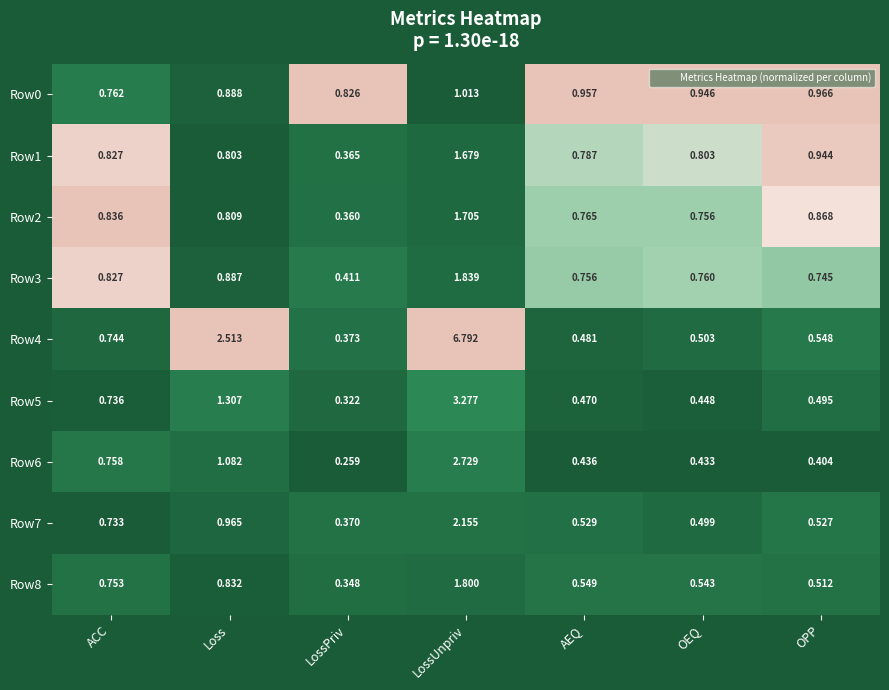

Count the number of categories in the chart.

7